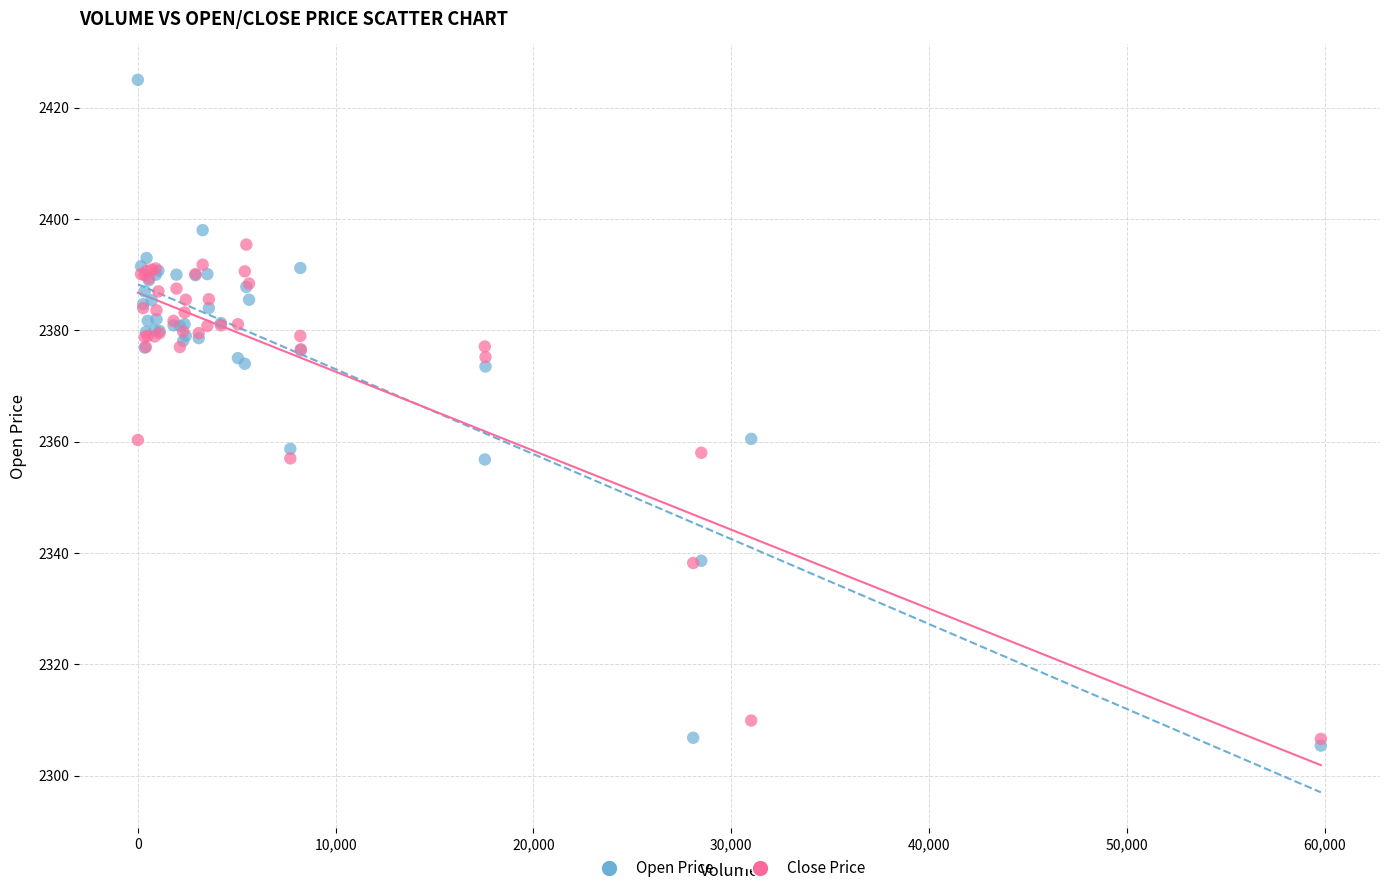

What are all the series names shown in the legend?

Open Price, Close Price